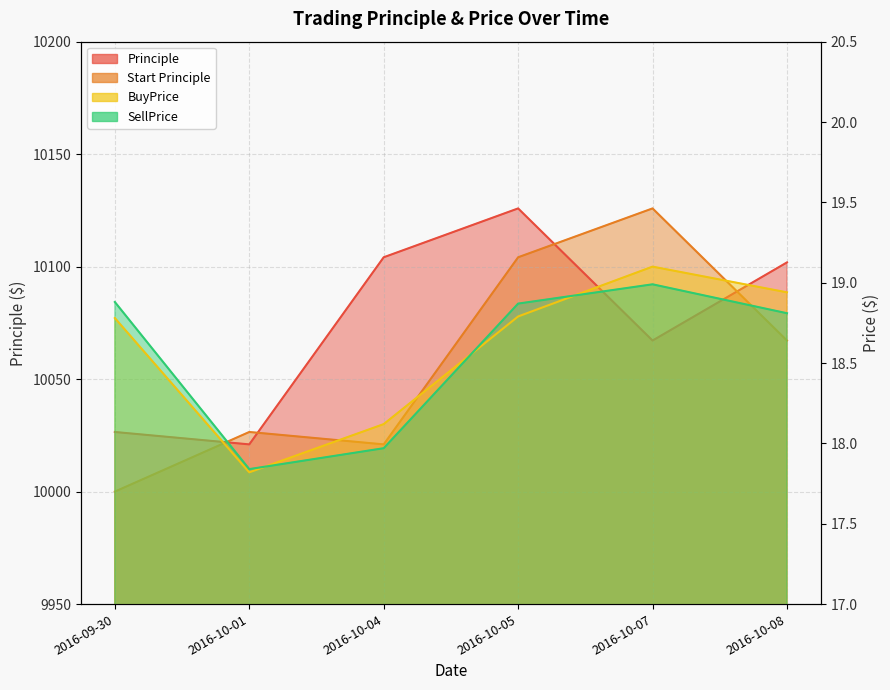

Is it true that Start Principle equals 3257.9 at 2016-09-30?

False